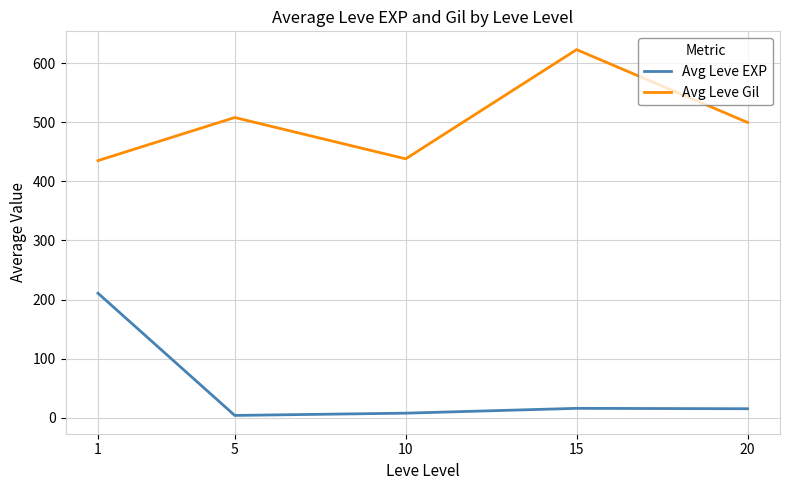

What is the highest value of the Avg Leve Gil series?

623.3